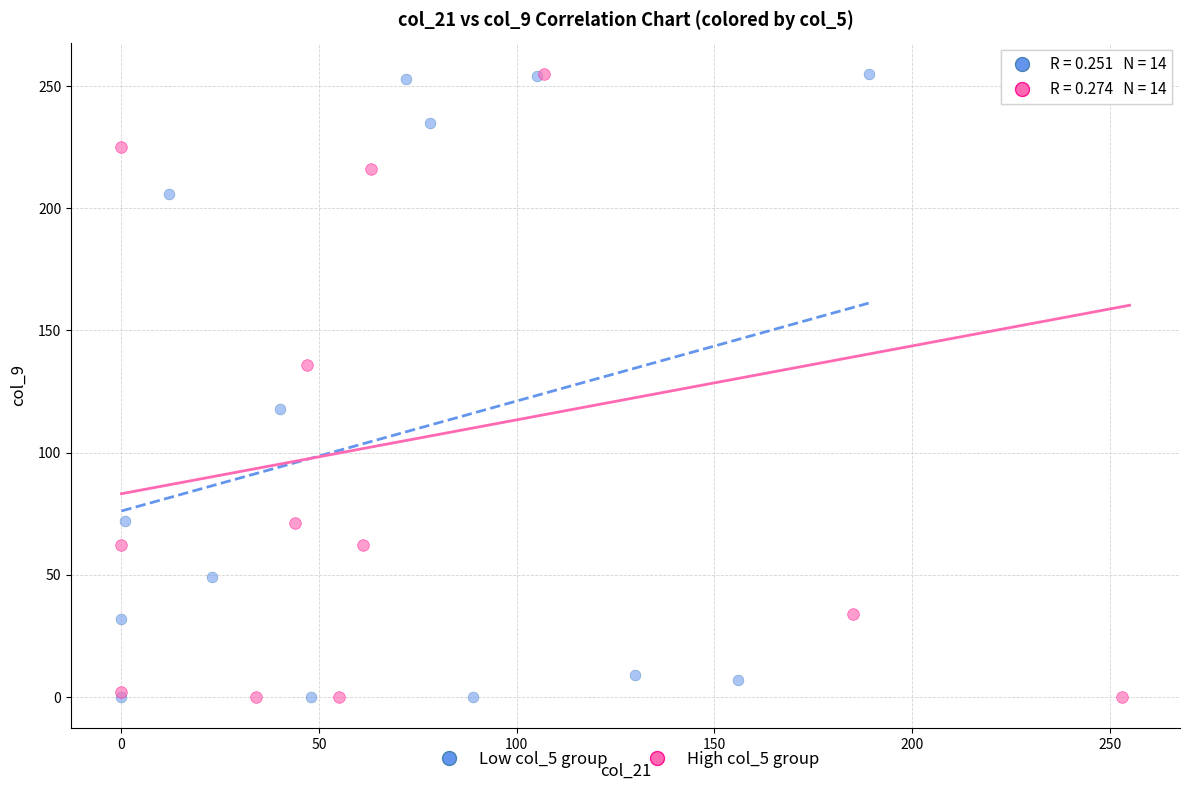

What are all the series names shown in the legend?

Low col_5 group, High col_5 group